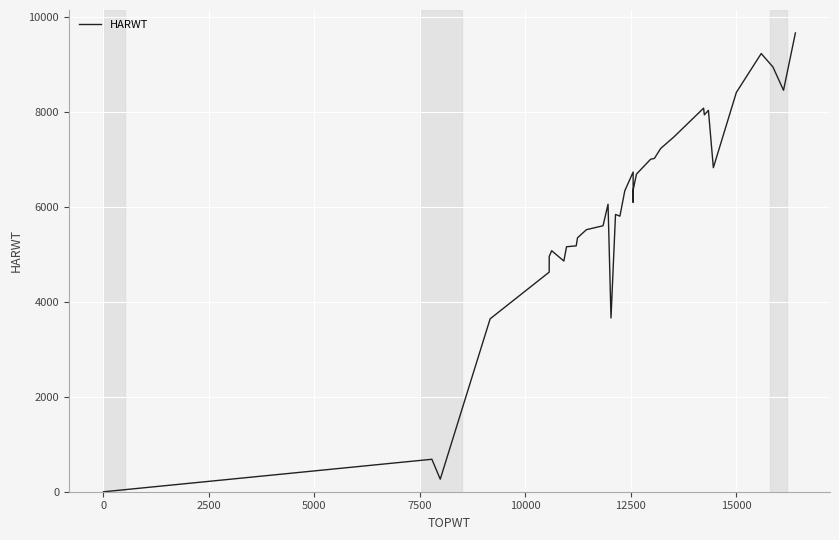

What is the value of the 20th point from the left?

6333